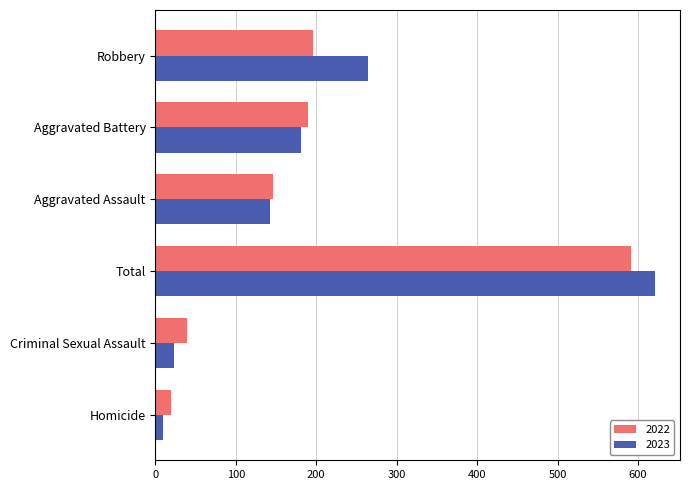

Which series changed the most between Criminal Sexual Assault and Homicide?

2022